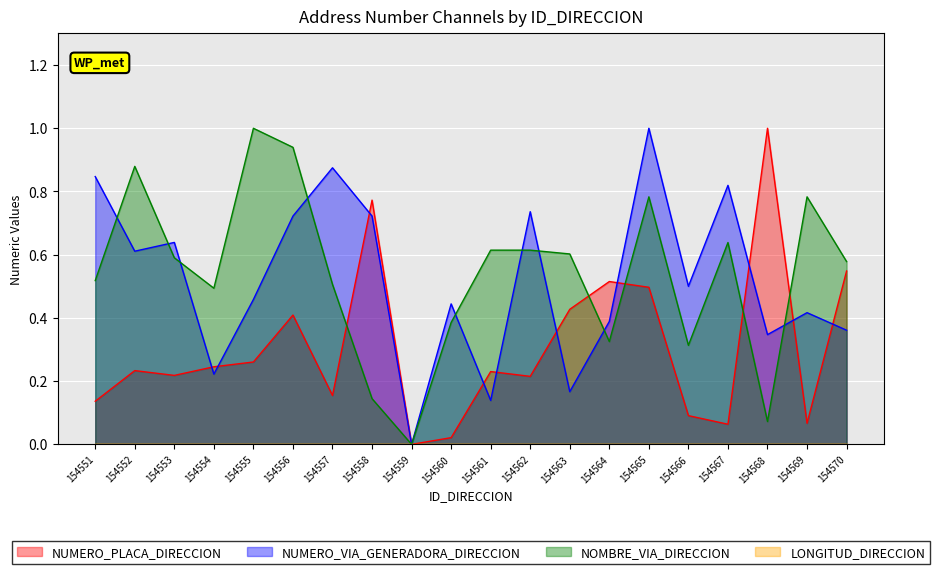

Which series changed the most between 154552 and 154558?

NOMBRE_VIA_DIRECCION